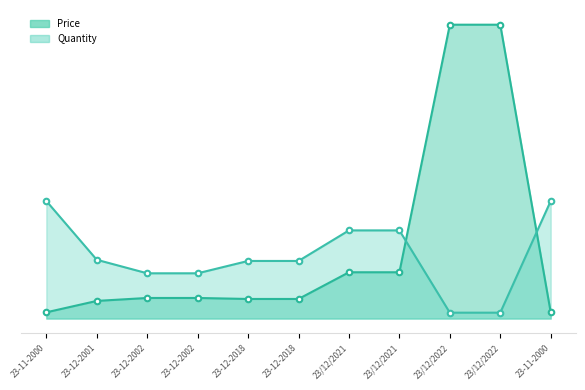

Where does the Price series first go above 35?

23-12-2002